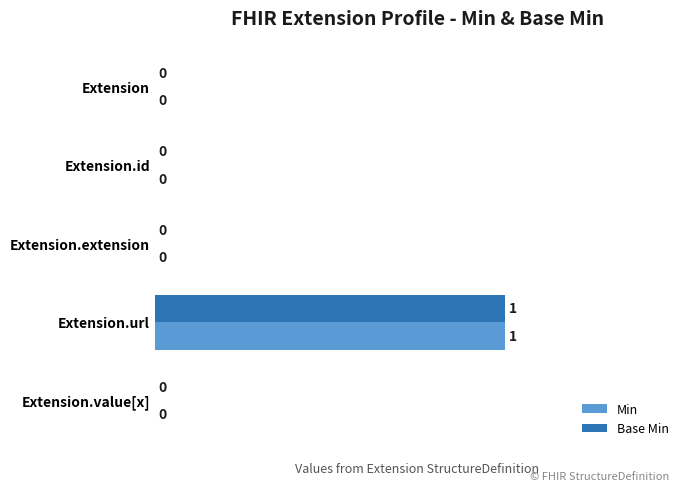

Is it true that Min equals 0 at Extension.id?

True